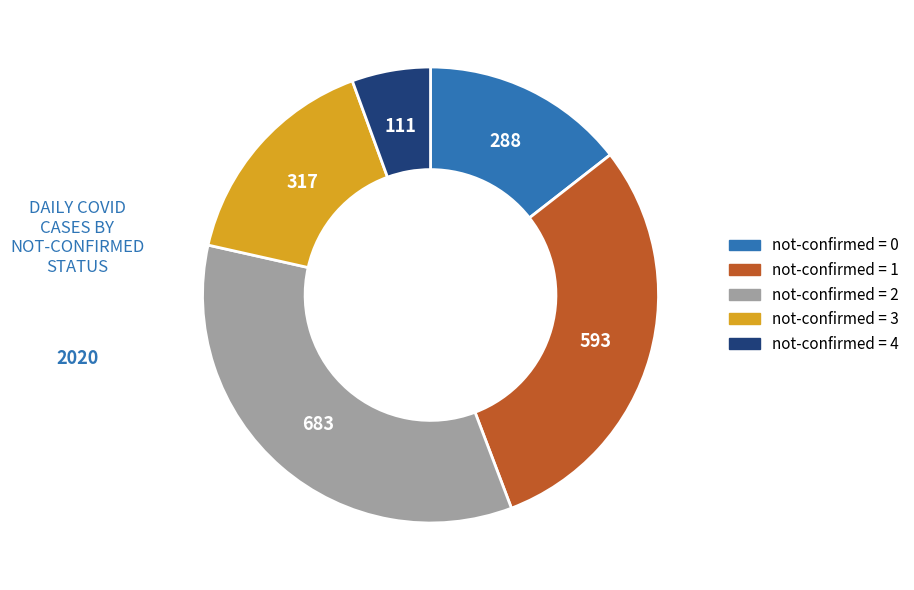

Which slice is the smallest?

not-confirmed = 4